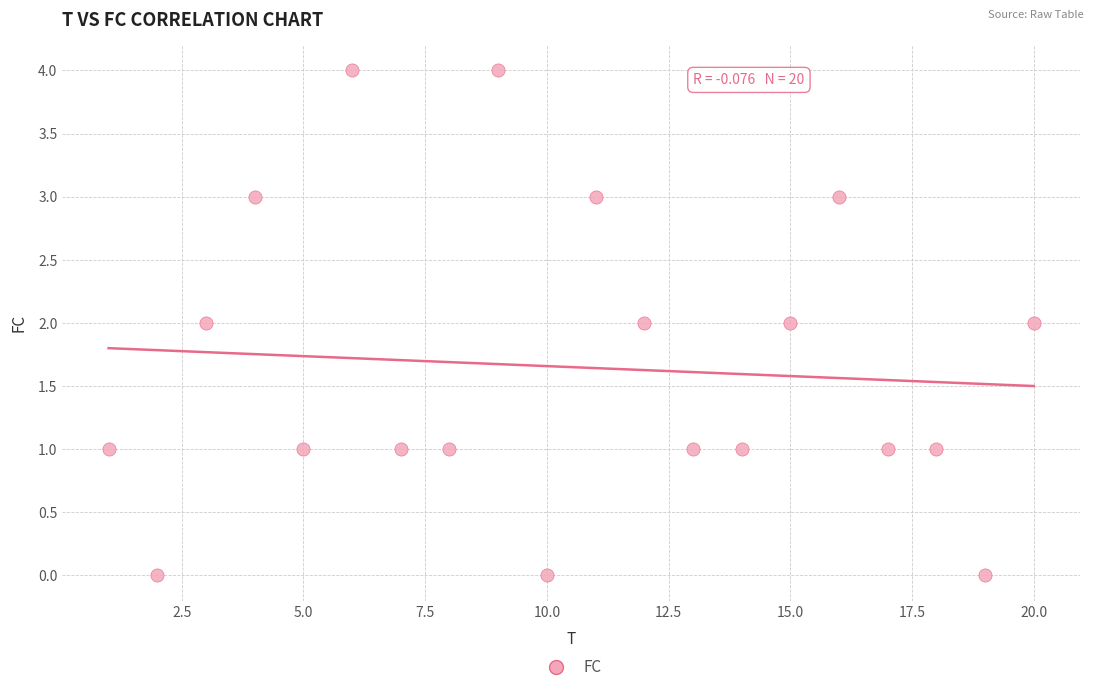

What is the range of X values (max minus min)?

19